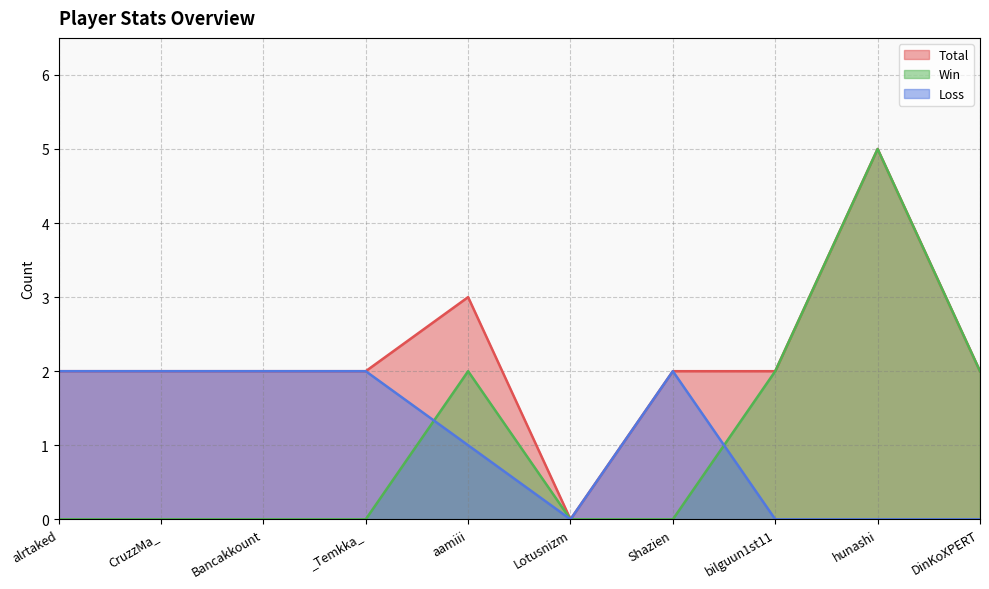

True or false: Total has more than 2 points higher than both neighbors.

False